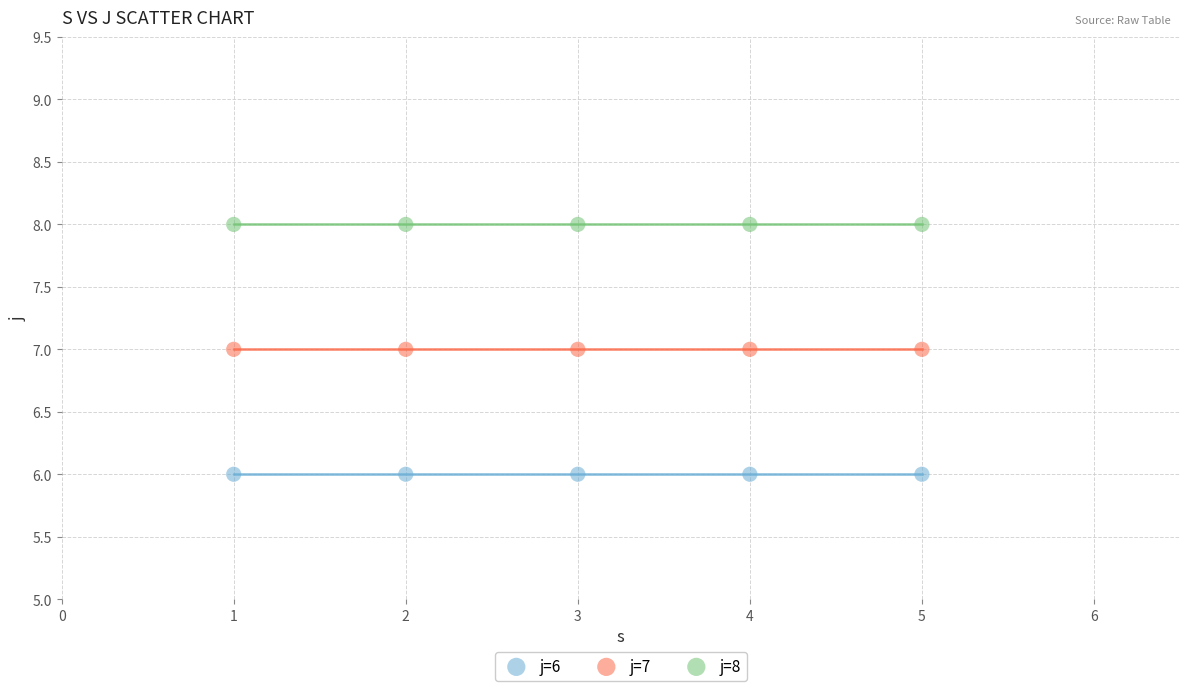

Which series contains the highest Y value?

j=8